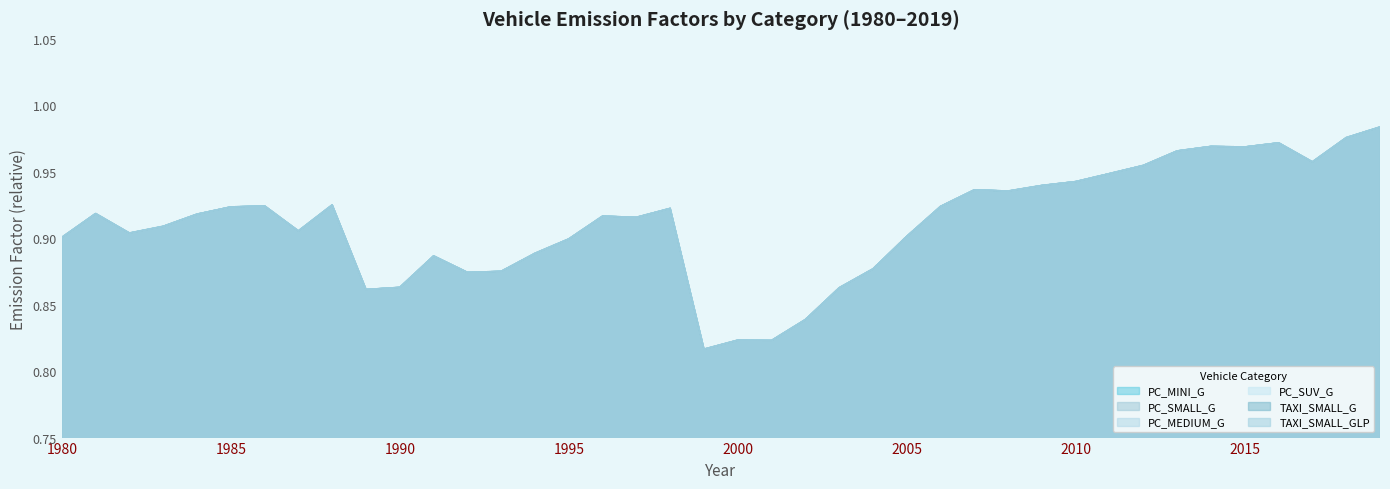

List the labels in order of PC_MEDIUM_G value, largest first.

2019, 2018, 2016, 2014, 2015, 2013, 2017, 2012, 2011, 2010, 2009, 2007, 2008, 1988, 1986, 2006, 1985, 1998, 1981, 1984, 1996, 1997, 1983, 1987, 1982, 2005, 1980, 1995, 1994, 1991, 2004, 1993, 1992, 1990, 2003, 1989, 2002, 2000, 2001, 1999